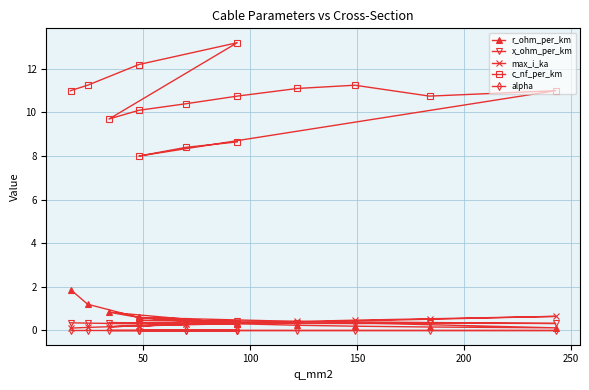

The value of max_i_ka at 14 is 0.2. True or false?

False